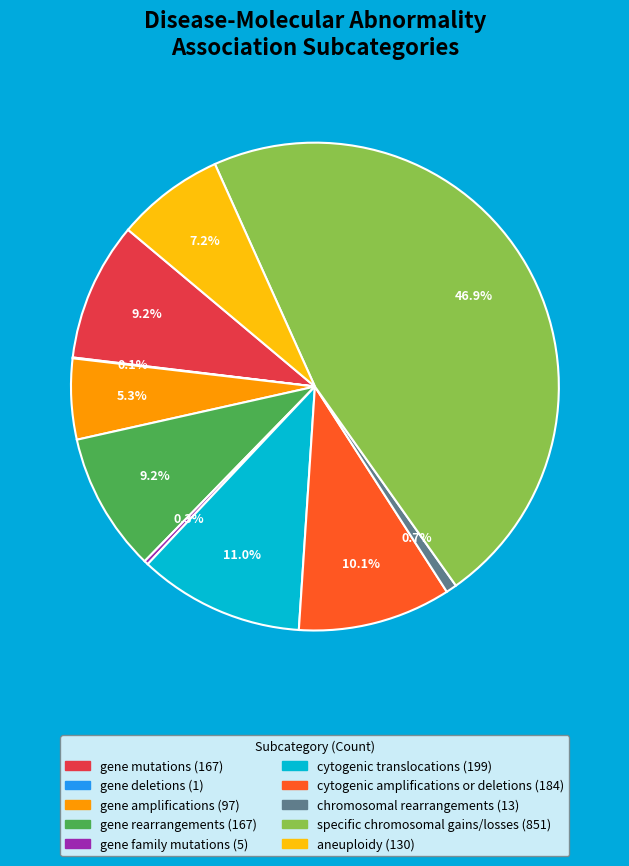

Approximately how many times larger is the value at aneuploidy compared to gene mutations?

0.8